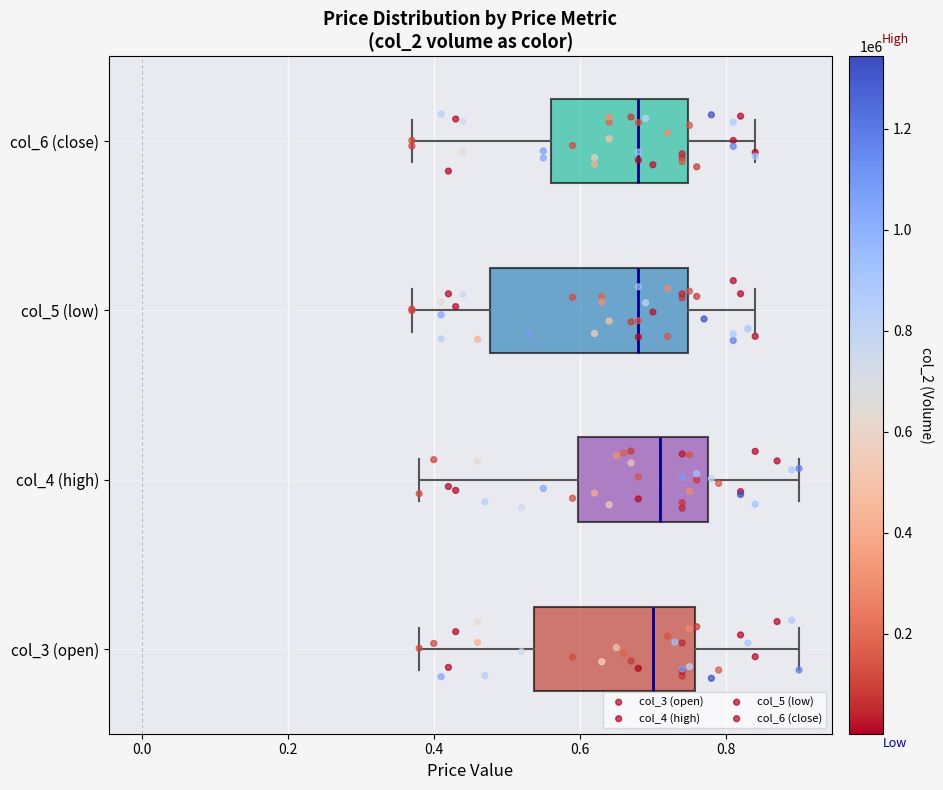

Where is the right edge of the box for col_4 (high) on the x-axis? The values are not printed on the chart, so give them approximately, as read against the axis.

0.78